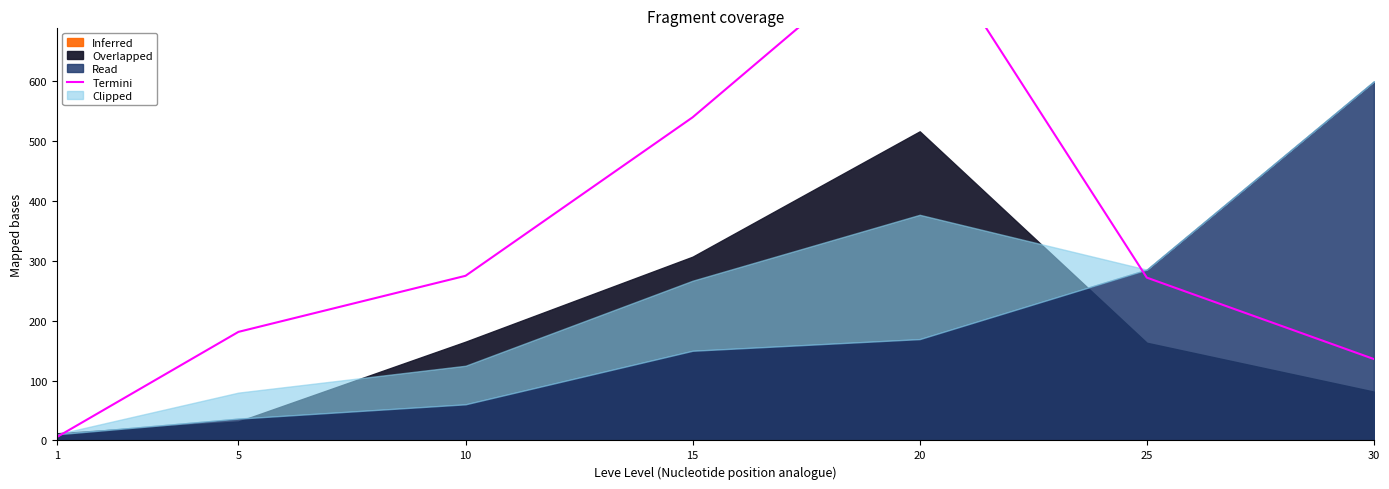

Where is the first local maximum?

20